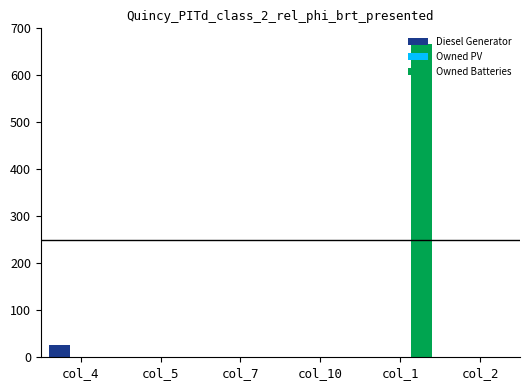

The Diesel Generator series shows 0 at col_5. True or false?

True